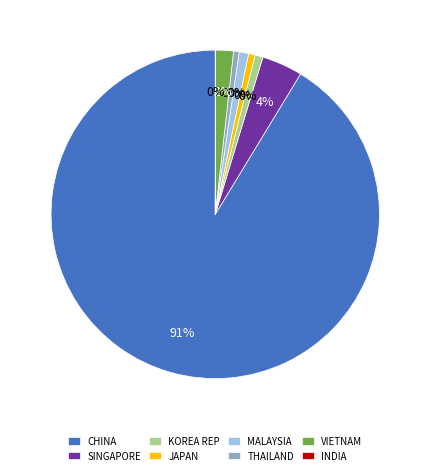

How many segments does this pie chart have?

8